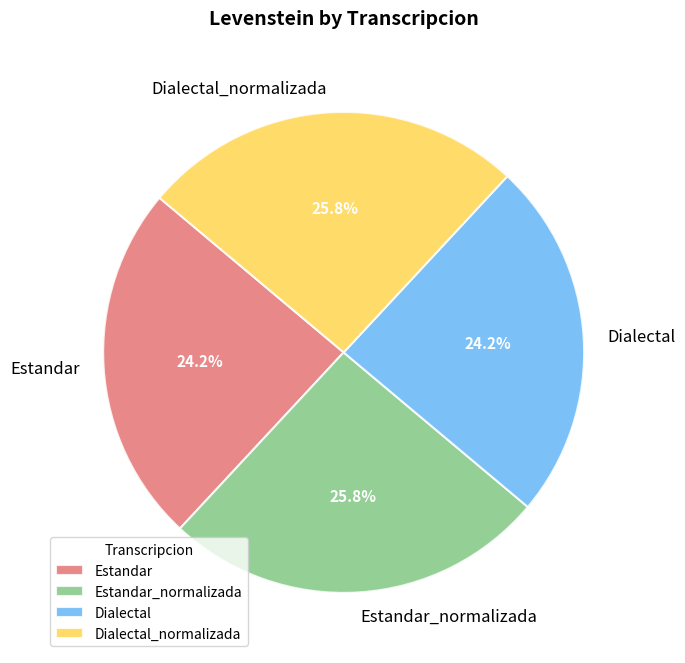

To the nearest percent, what percentage of the pie is Estandar?

24%